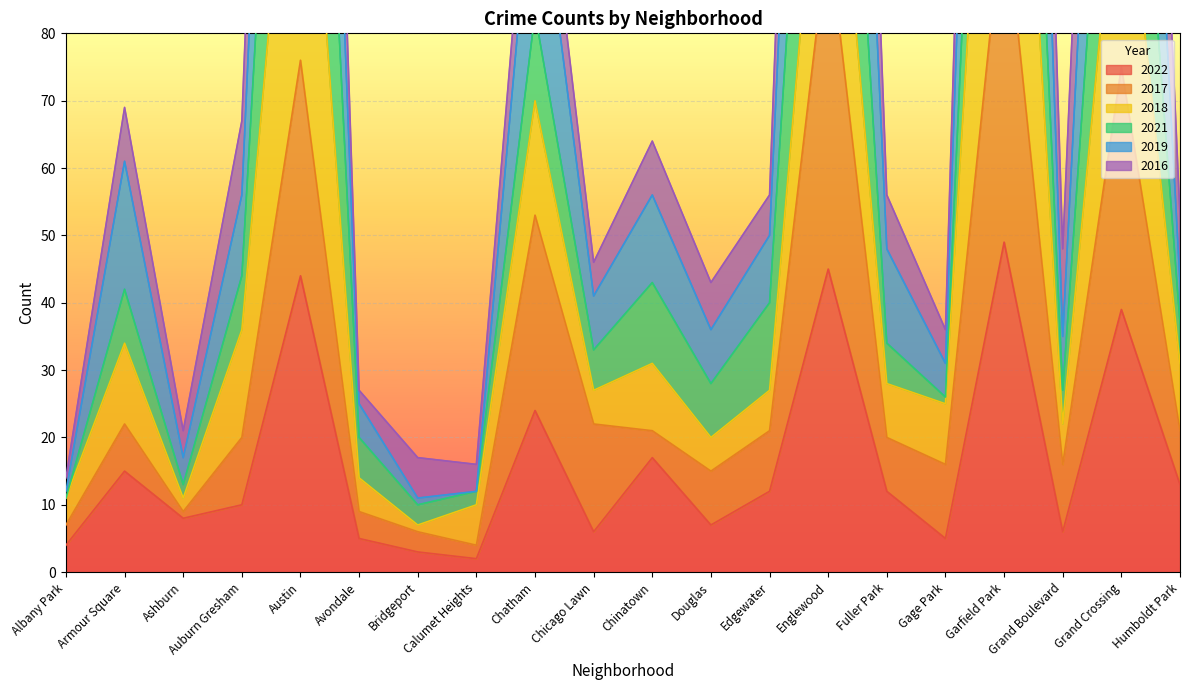

What is the label of the 14th point from the left?

Englewood